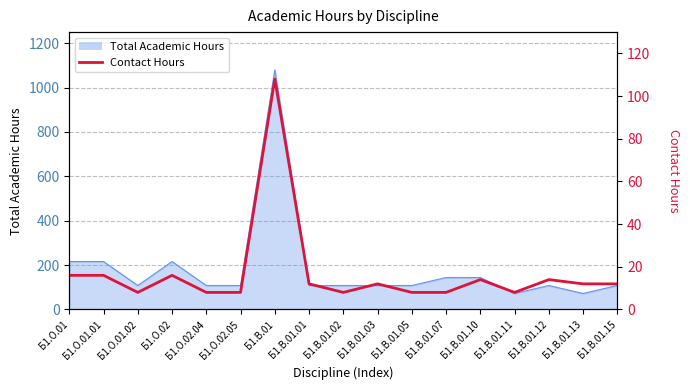

Is it true that the value at Б1.О.01.02 is 12?

False